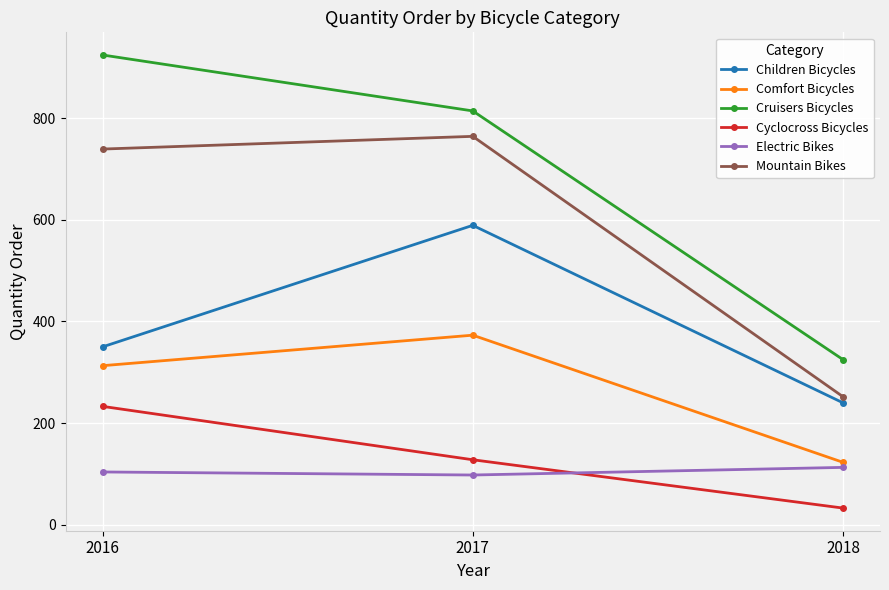

Which series has the widest spread of values?

Cruisers Bicycles